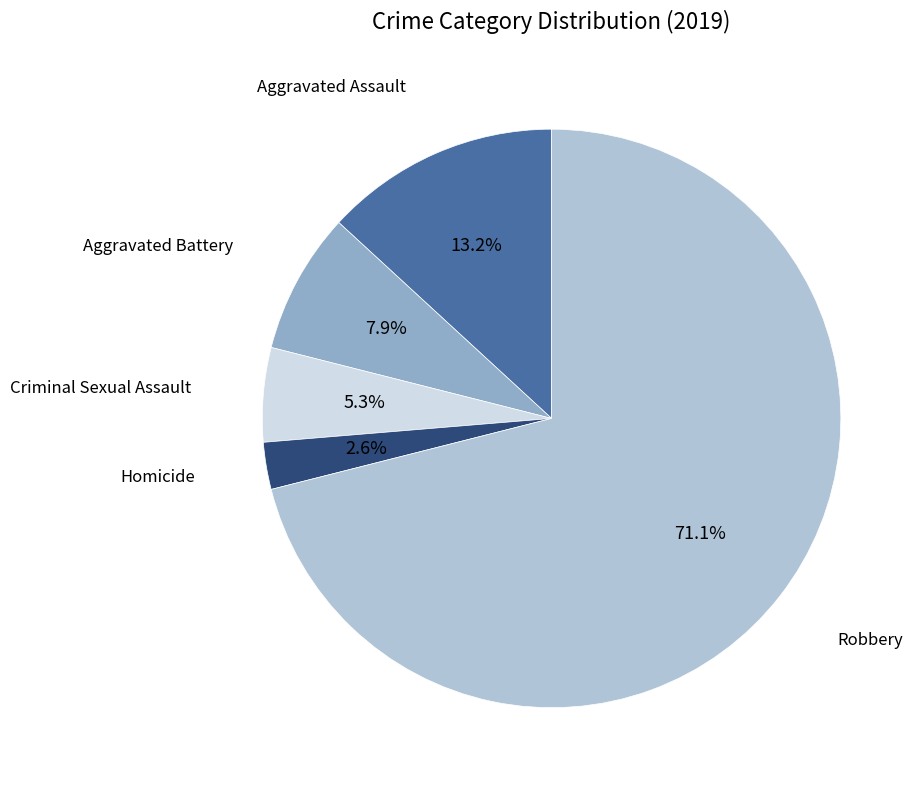

Does any single category account for the majority?

Yes